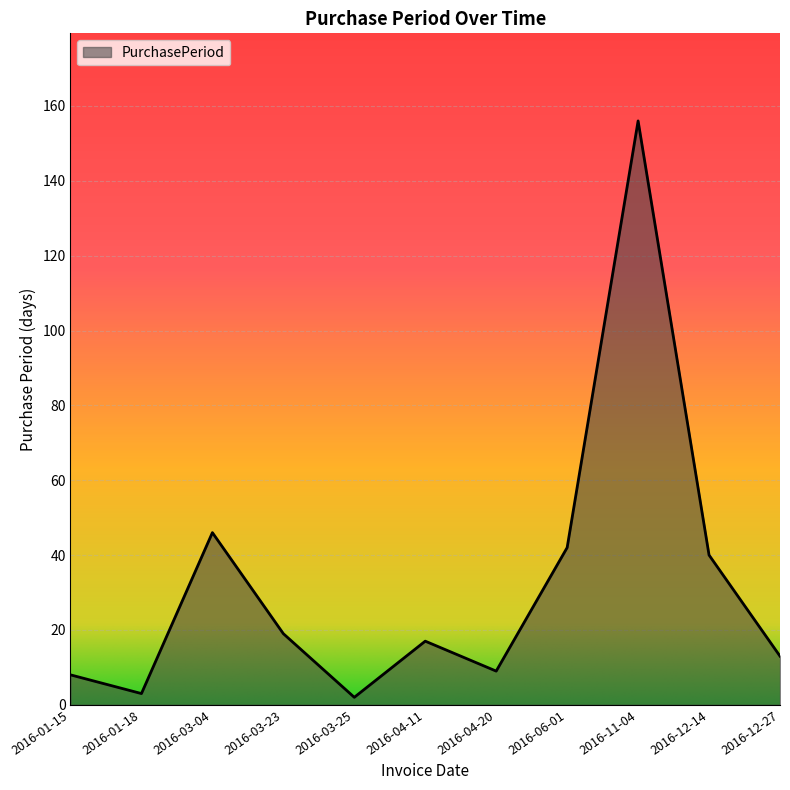

What is the difference between the second highest and second lowest values?

43